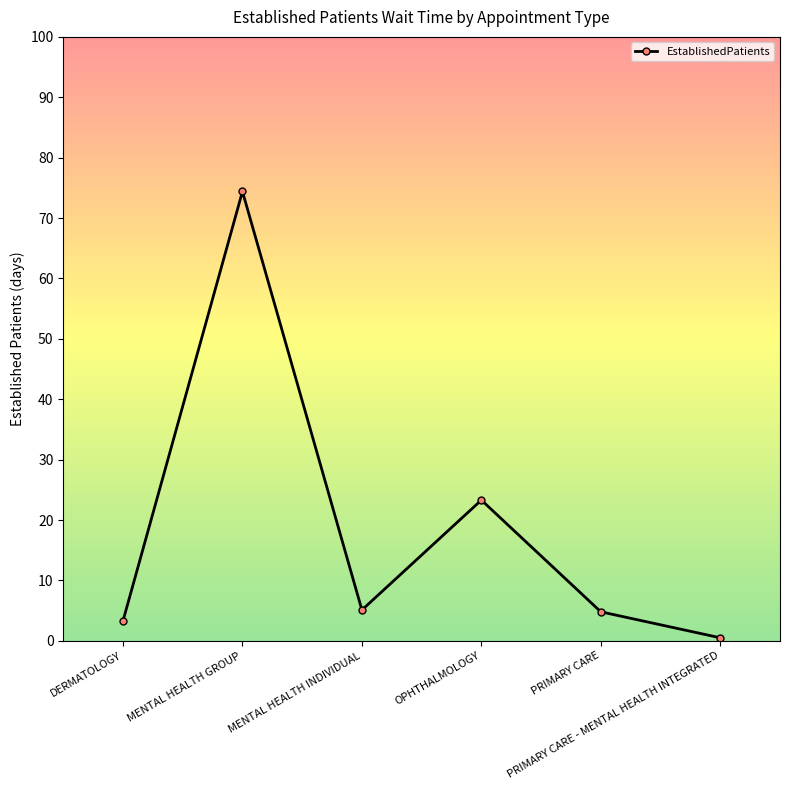

Count the number of categories in the chart.

6